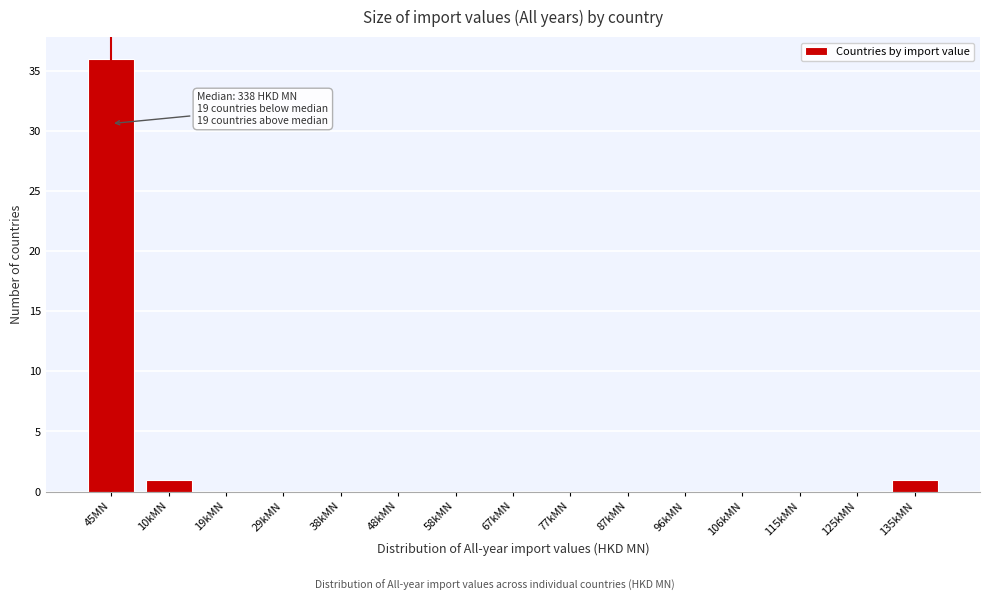

Reading left to right, transcribe all the data shown in this chart.

45MN=36	10kMN=1	19kMN=0	29kMN=0	38kMN=0	48kMN=0	58kMN=0	67kMN=0	77kMN=0	87kMN=0	96kMN=0	106kMN=0	115kMN=0	125kMN=0	135kMN=1